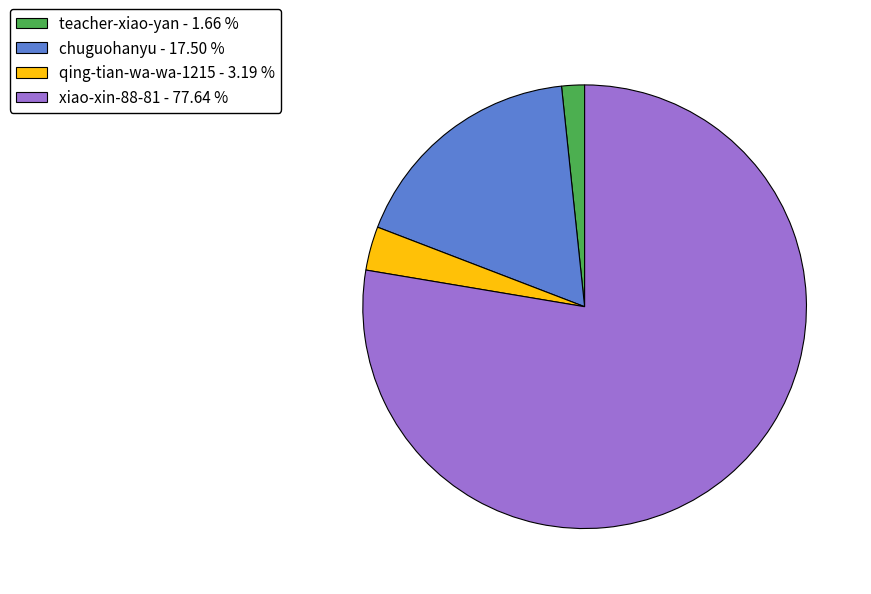

What is the ratio of the value at qing-tian-wa-wa-1215 to the value at chuguohanyu?

0.2